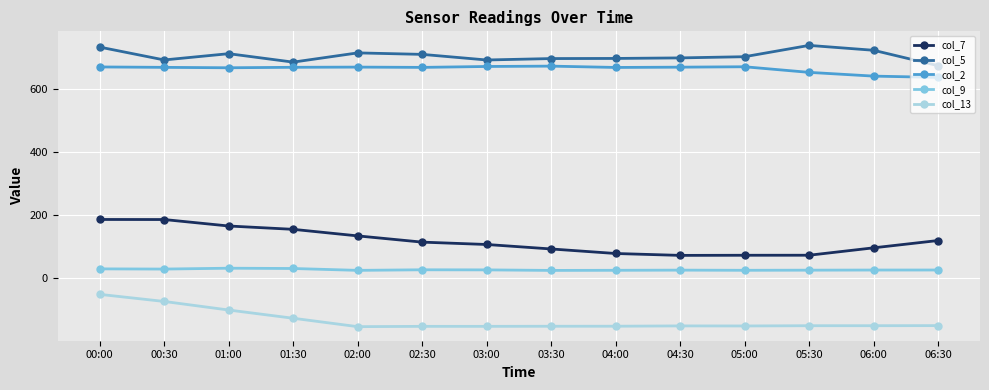

Which series has the largest range (max minus min)?

col_7